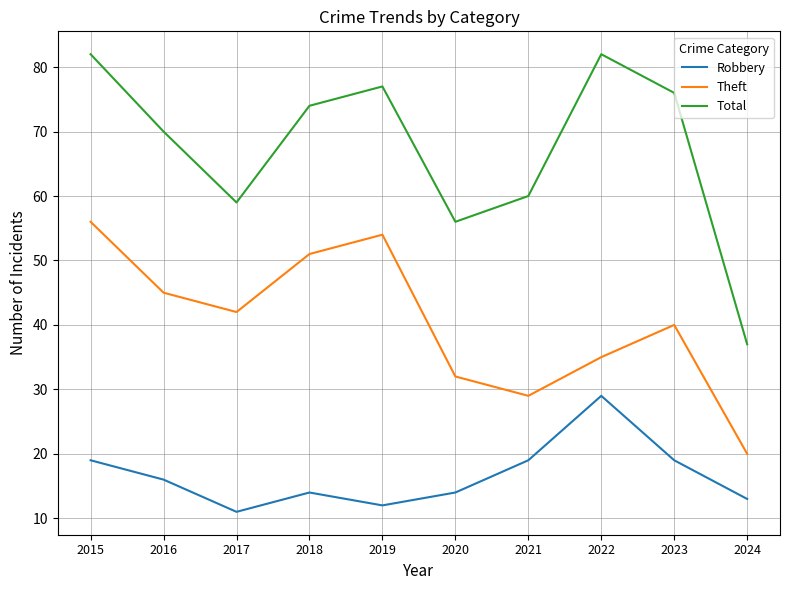

What is the sum of all Total values?

673